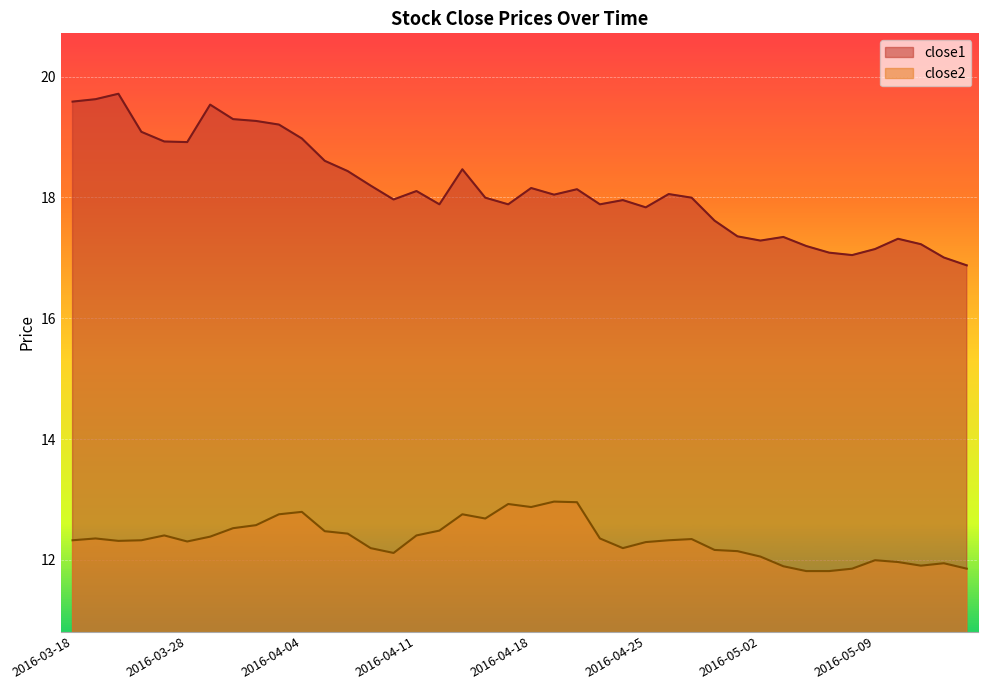

What is the difference between the maximum and minimum values in the close2 series?

1.2